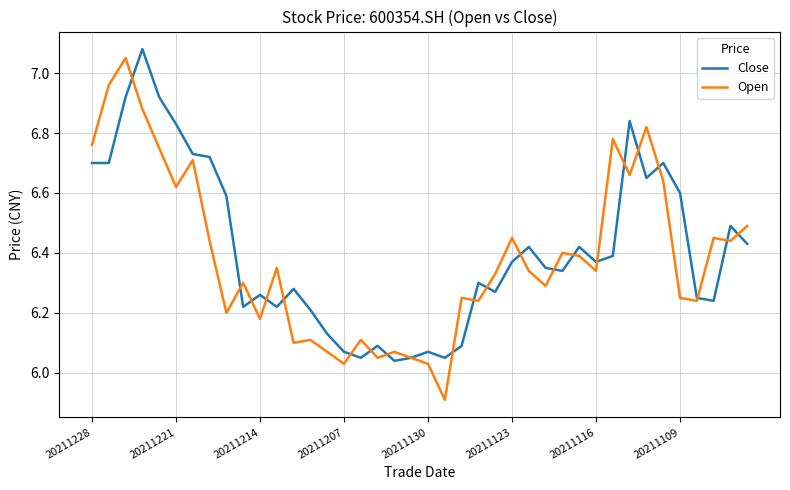

What is the minimum value shown in the chart?

5.9